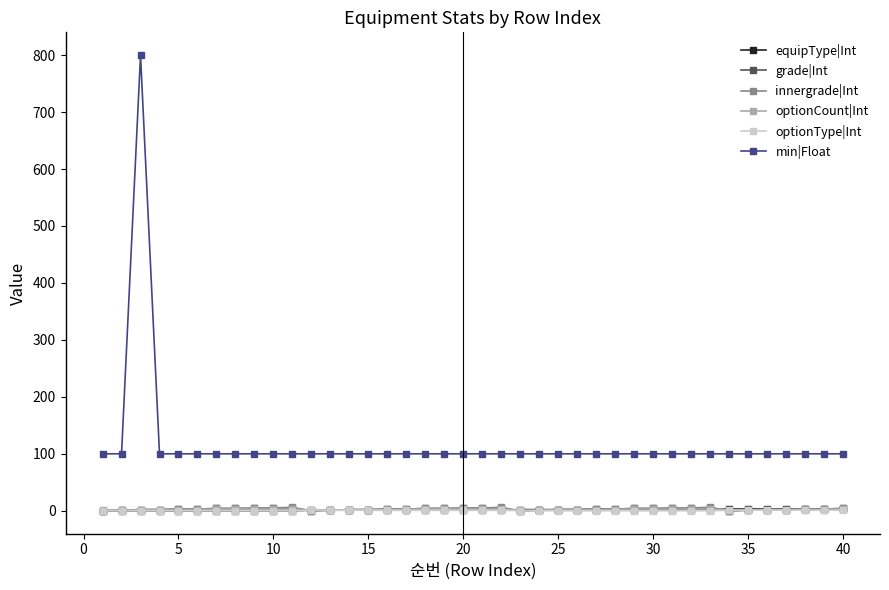

What is the sum of all grade|Int values?

108